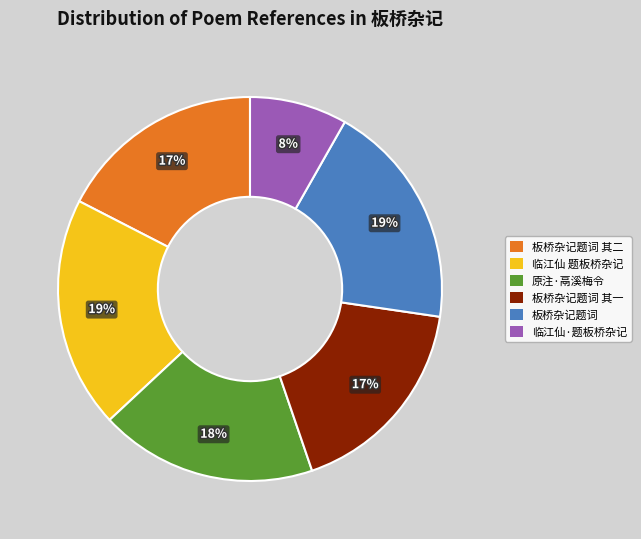

What percentage is the 板桥杂记题词 其二 slice, to the nearest percent?

17%